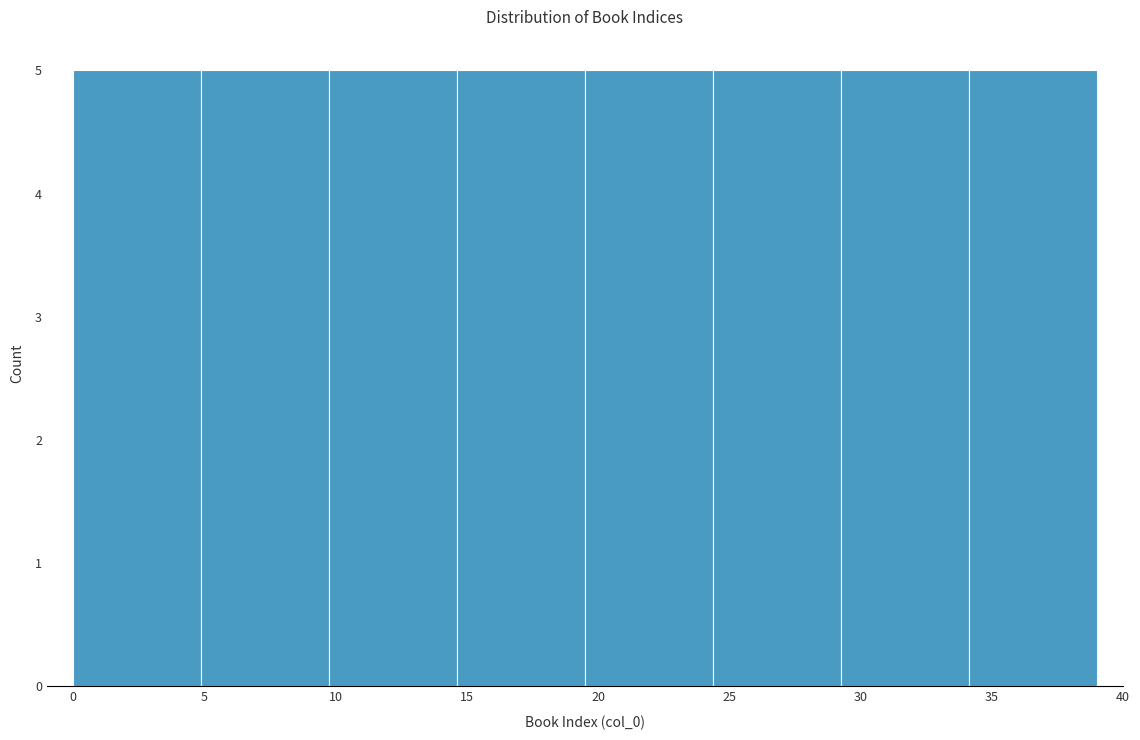

Reading left to right, transcribe this chart: for each bar, give the range it covers on the x-axis and its height. Neither the bar edges nor the heights are printed on the chart, so give them approximately, as read against the axes.

0.0 to 5.0: 5
5.0 to 10.0: 5
10.0 to 14.5: 5
14.5 to 19.5: 5
19.5 to 24.5: 5
24.5 to 29.5: 5
29.5 to 34.0: 5
34.0 to 39.0: 5